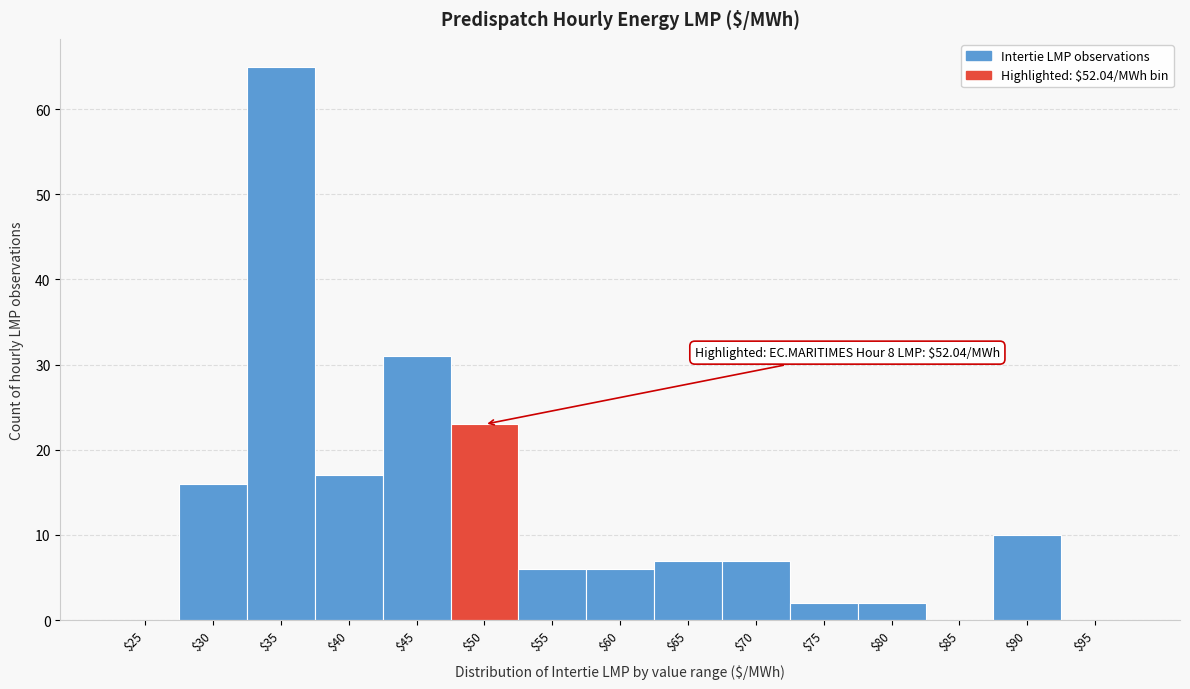

What is the maximum value shown in the chart?

65